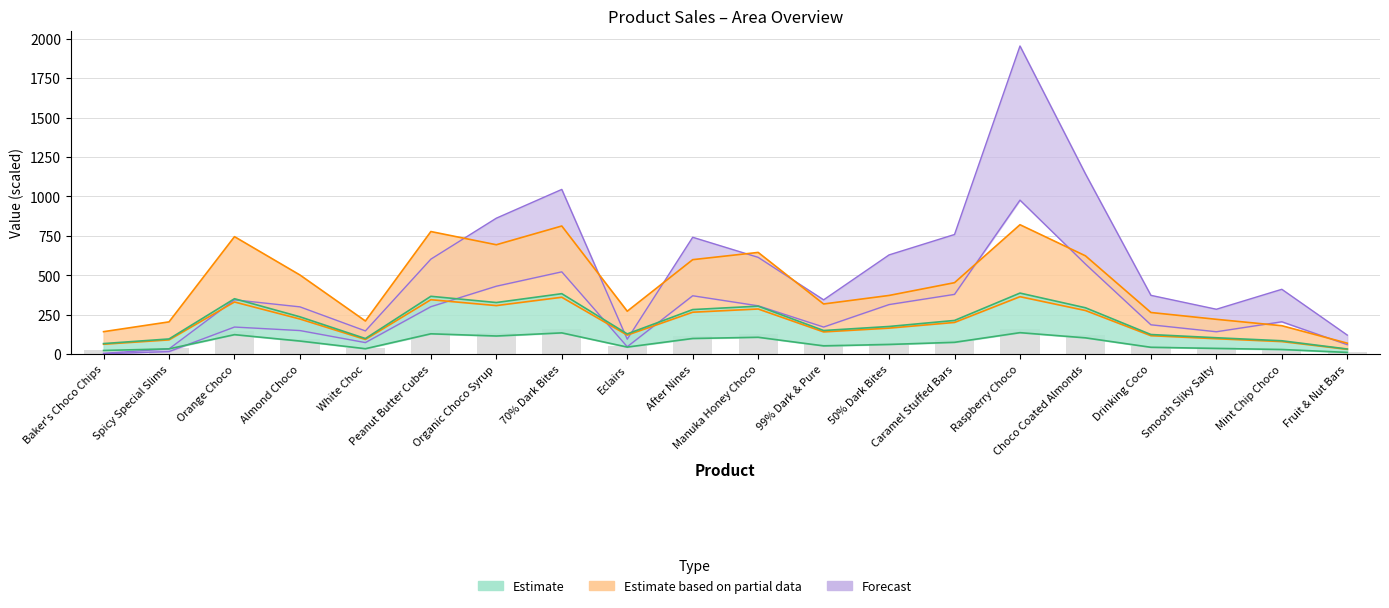

Reading left to right, list all the values displayed in this chart.

Sum of Units: Baker's Choco Chips=143.1	Spicy Special Slims=205.2	Orange Choco=745.2	Almond Choco=502.2	White Choc=210.6	Peanut Butter Cubes=777.6	Organic Choco Syrup=693.9	70% Dark Bites=812.7	Eclairs=272.7	After Nines=599.4	Manuka Honey Choco=645.3	99% Dark & Pure=318.6	50% Dark Bites=372.6	Caramel Stuffed Bars=453.6	Raspberry Choco=820.8	Choco Coated Almonds=623.7	Drinking Coco=264.6	Smooth Sliky Salty=221.4	Mint Chip Choco=180.9	Fruit & Nut Bars=70.2
Sum of Amount: Baker's Choco Chips=5.9	Spicy Special Slims=34.0	Orange Choco=344.8	Almond Choco=300.3	White Choc=147.8	Peanut Butter Cubes=602.7	Organic Choco Syrup=862.3	70% Dark Bites=1044.5	Eclairs=95.3	After Nines=741.3	Manuka Honey Choco=614.0	99% Dark & Pure=344.8	50% Dark Bites=629.6	Caramel Stuffed Bars=758.9	Raspberry Choco=1953.4	Choco Coated Almonds=1143.2	Drinking Coco=373.4	Smooth Sliky Salty=285.2	Mint Chip Choco=411.6	Fruit & Nut Bars=121.4